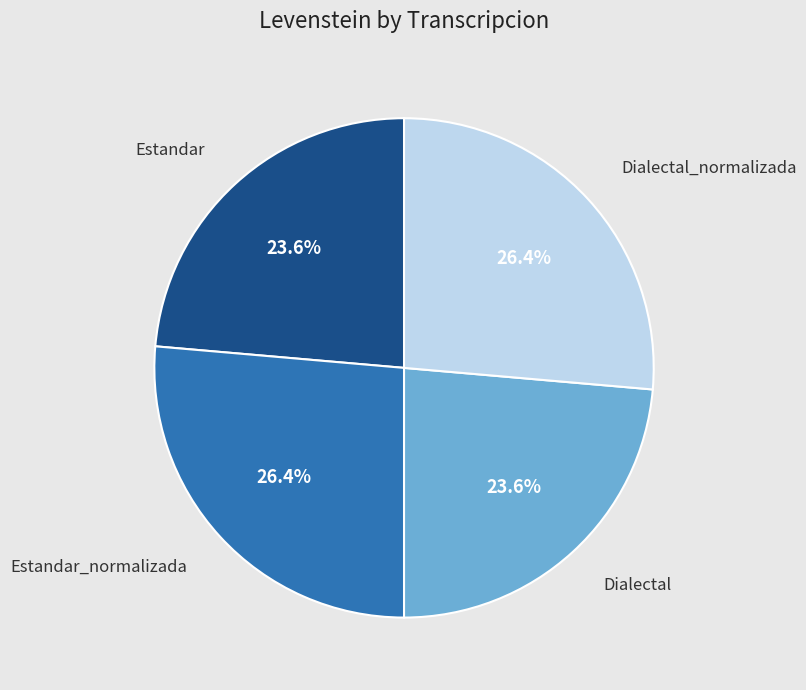

Count the number of slices in the pie.

4